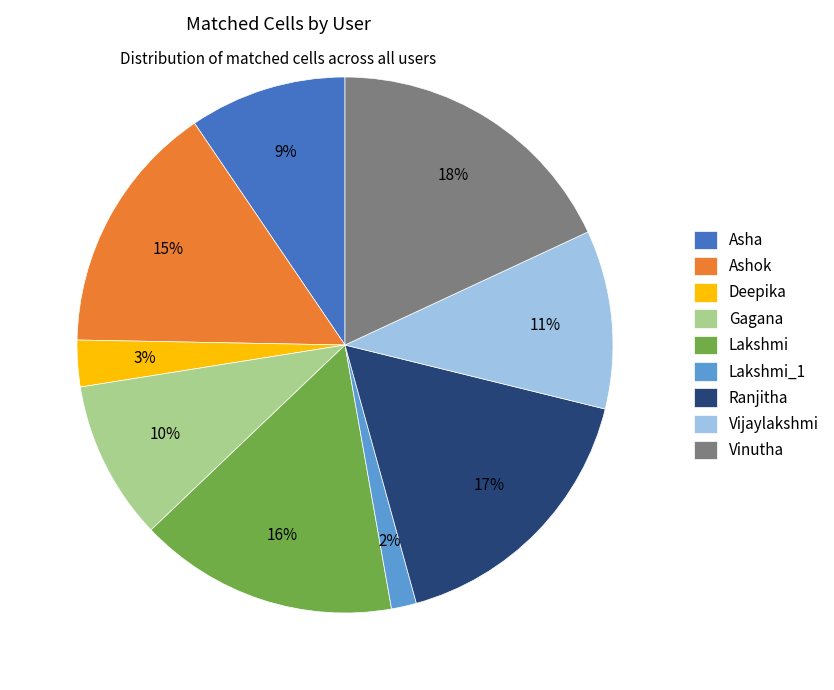

Approximately how many times larger is the value at Ashok compared to Vinutha?

0.8